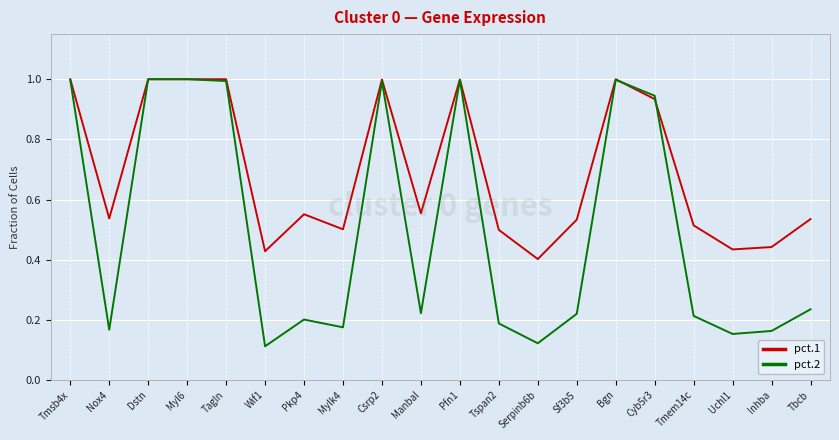

What are all the series names shown in the legend?

pct.1, pct.2